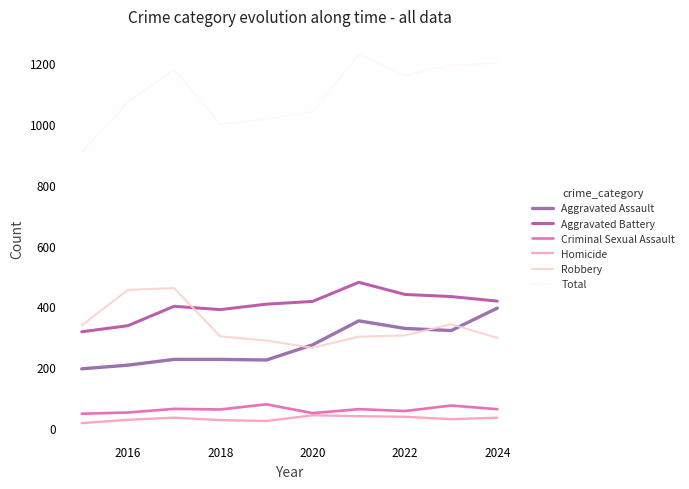

What is the greatest value displayed?

1230